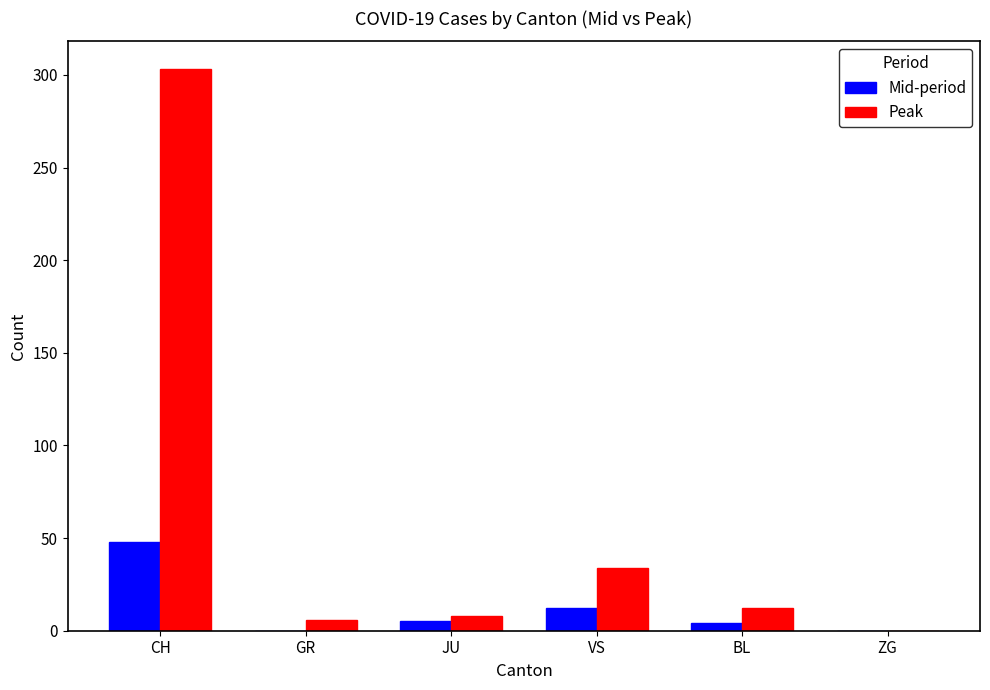

Where is Mid-period nearest to the value 24?

VS